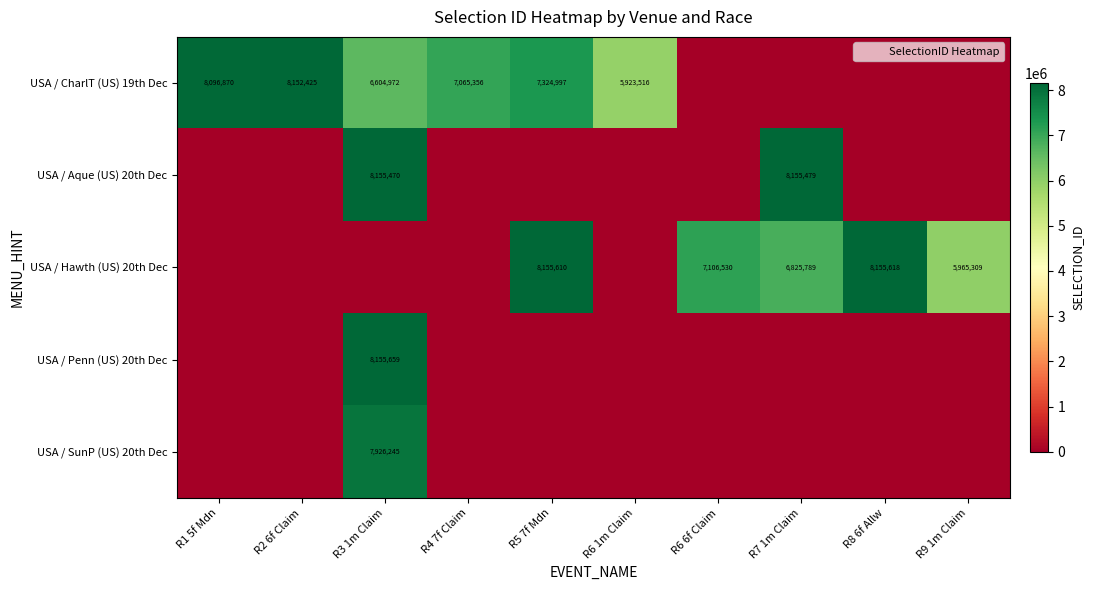

Rank the series at R8 6f Allw from highest to lowest value.

USA / Hawth (US) 20th Dec, USA / CharlT (US) 19th Dec, USA / Aque (US) 20th Dec, USA / Penn (US) 20th Dec, USA / SunP (US) 20th Dec